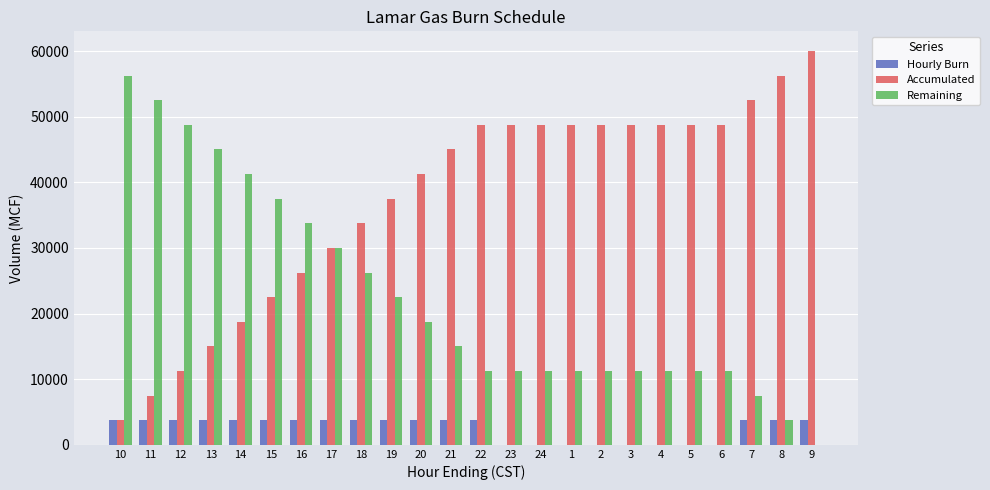

How many positive values does the Remaining series have?

23